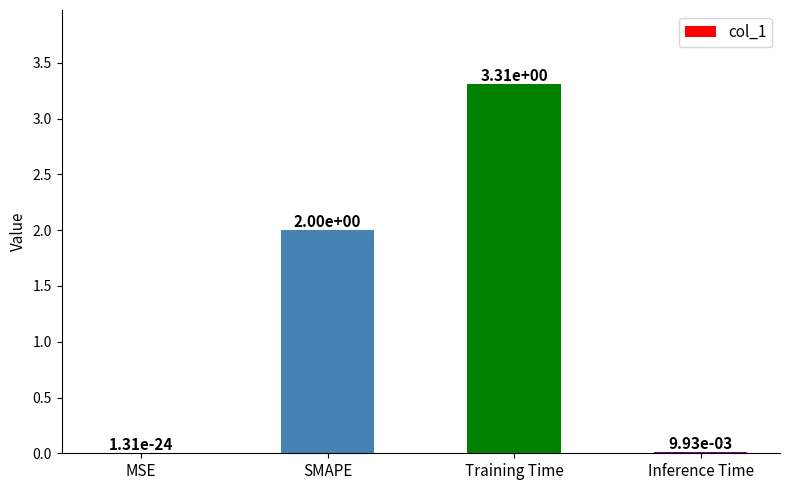

Where is the data nearest to the value 1?

Inference Time